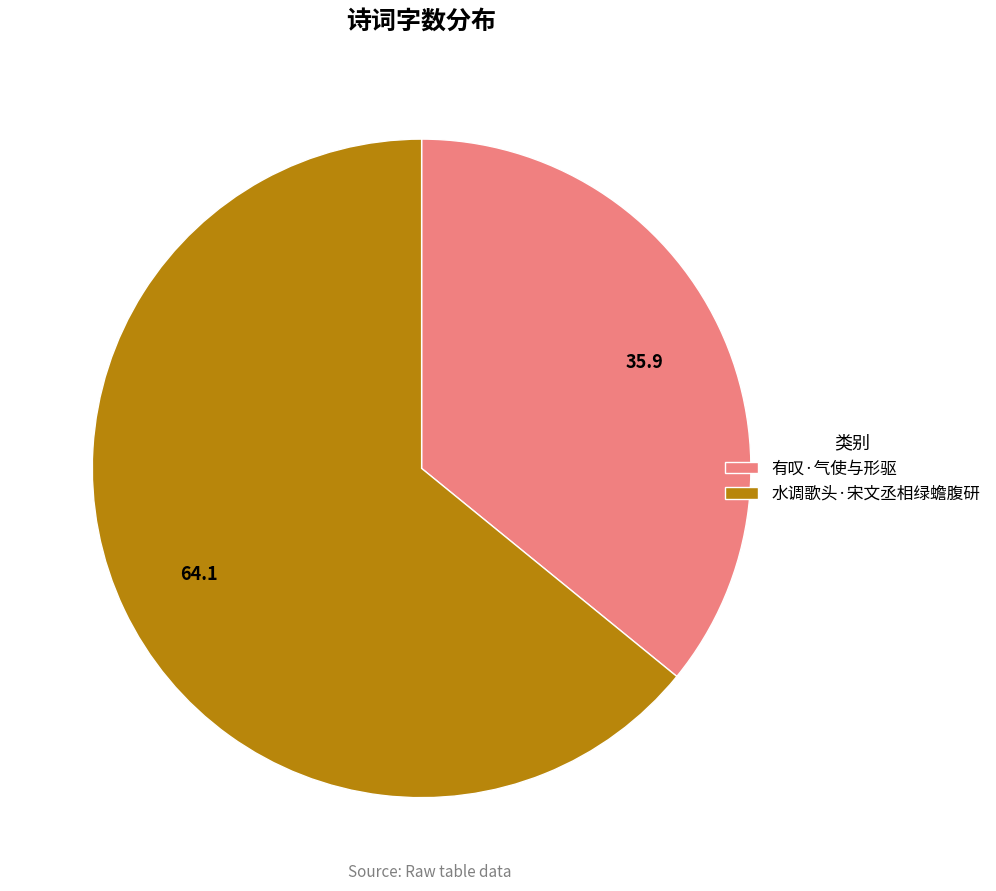

Rank the categories by value from highest to lowest.

水调歌头·宋文丞相绿蟾腹研, 有叹·气使与形驱